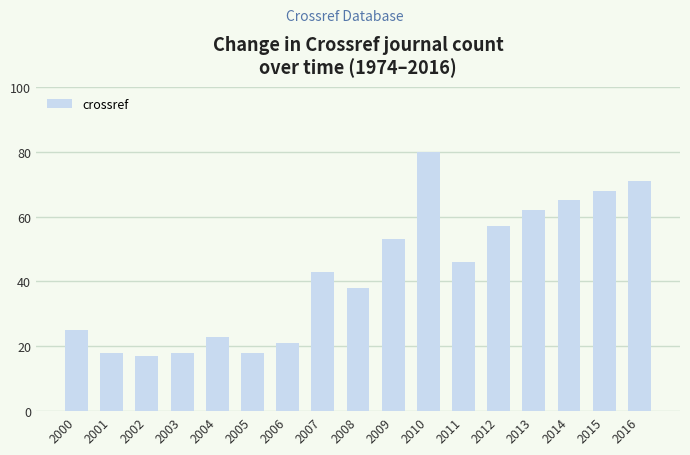

Which label corresponds to the largest value in the chart?

2010